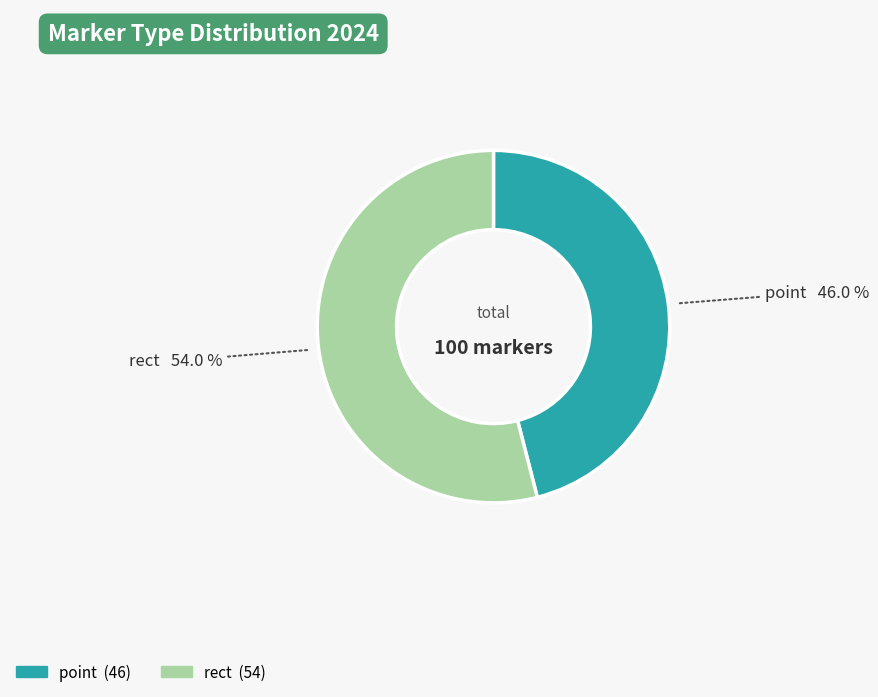

Count the number of slices in the pie.

2